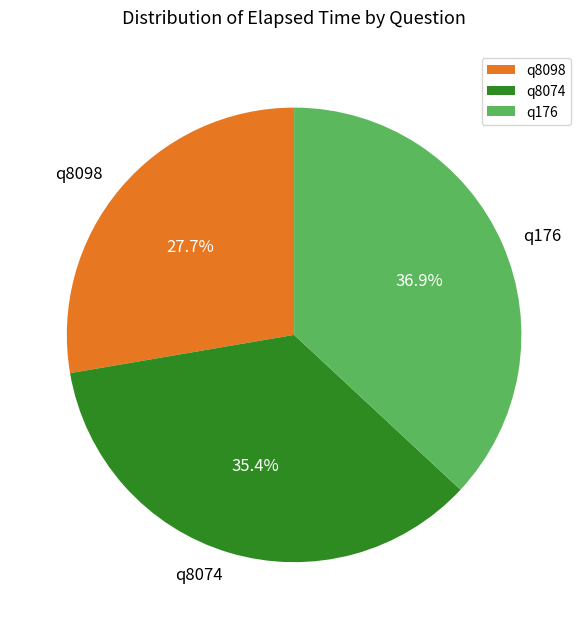

What percentage is the q176 slice, to the nearest percent?

37%